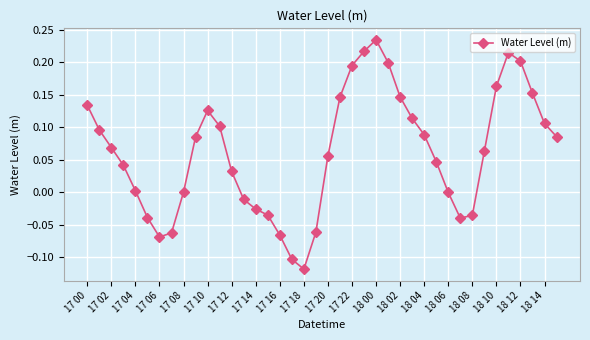

What is the sum of all values?

2.5